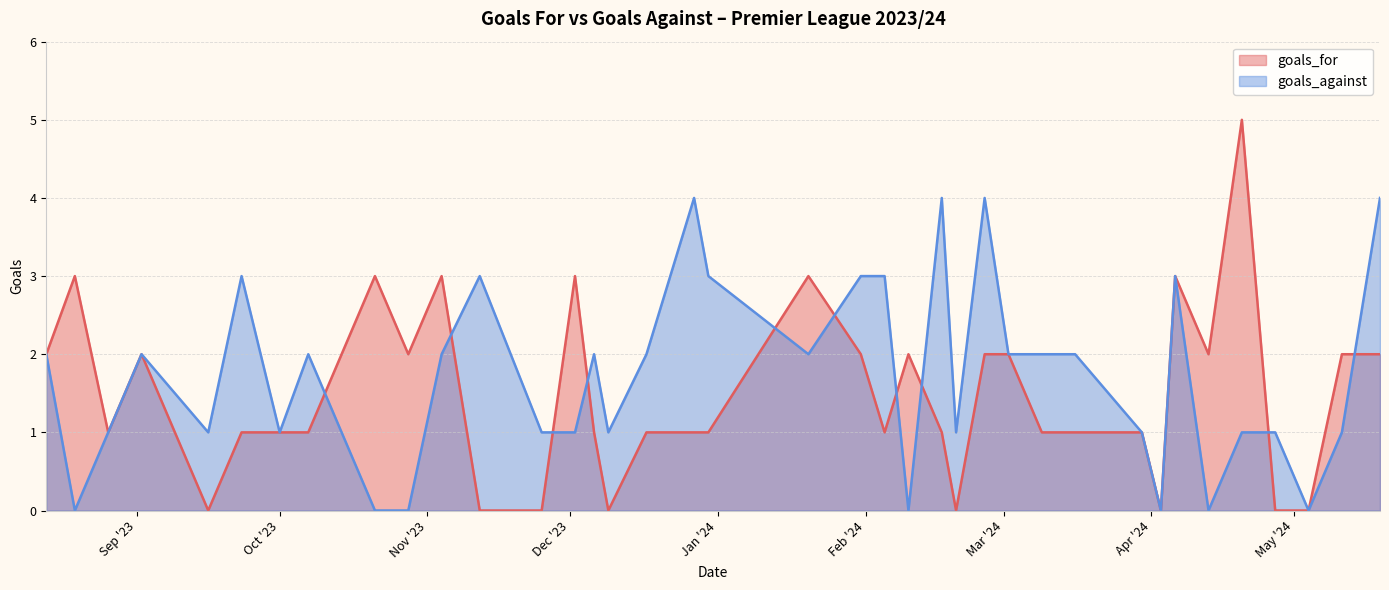

At which label does goals_for reach its minimum?

2023-09-16